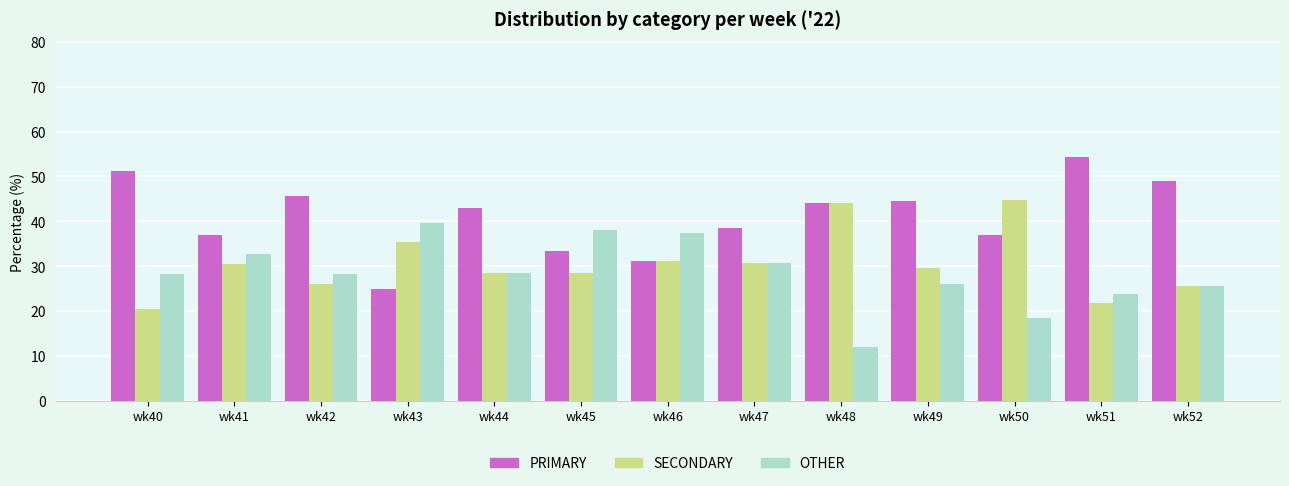

Rank the series by their average value, from lowest to highest.

OTHER, SECONDARY, PRIMARY